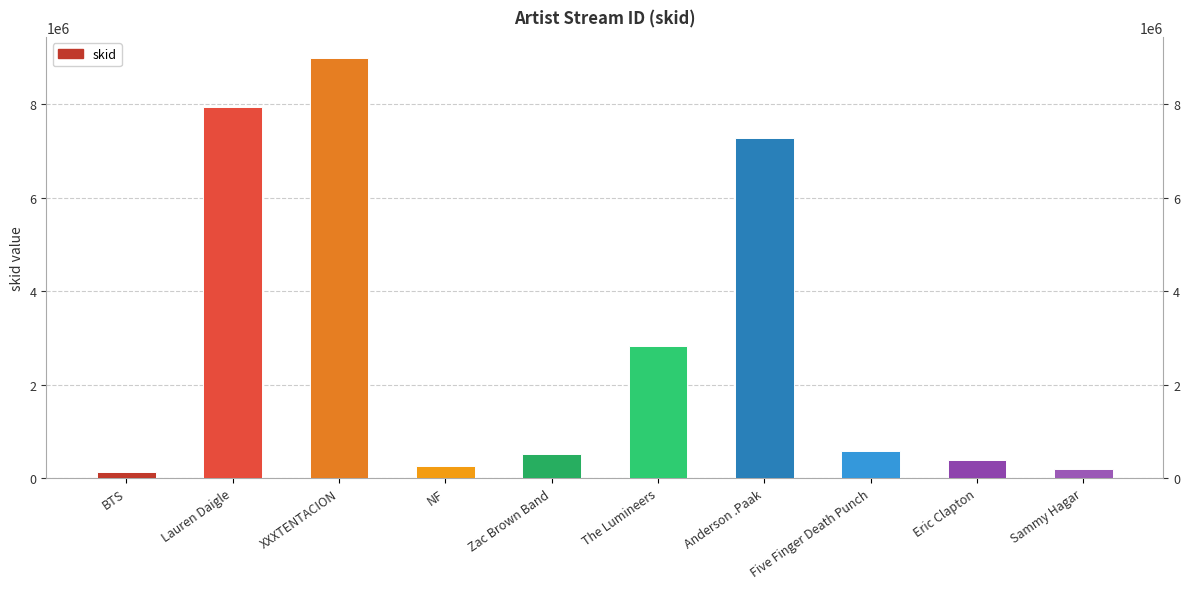

At which category does the chart reach its peak across all series?

XXXTENTACION